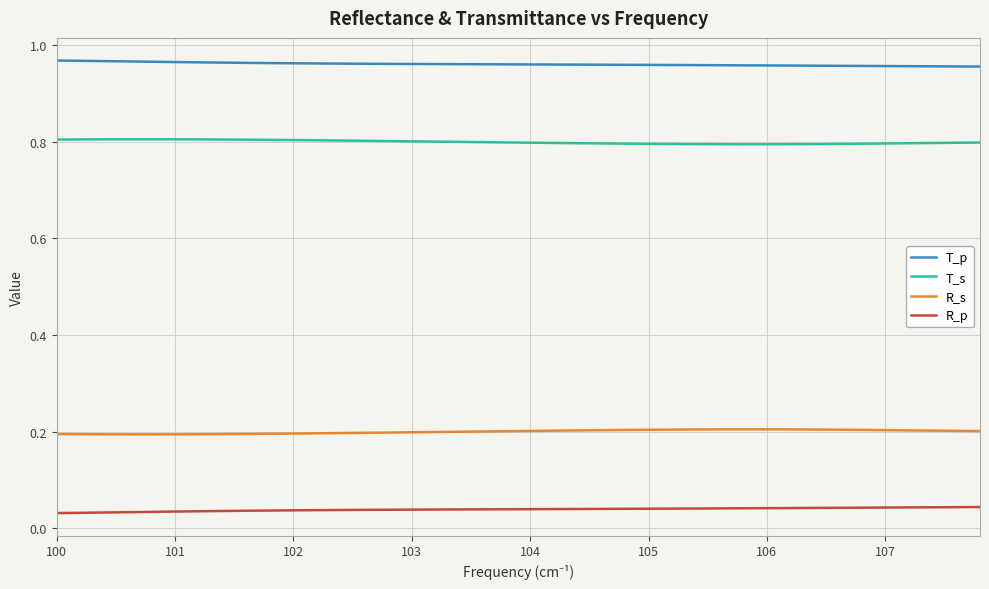

Which series has the largest total across all categories?

T_p